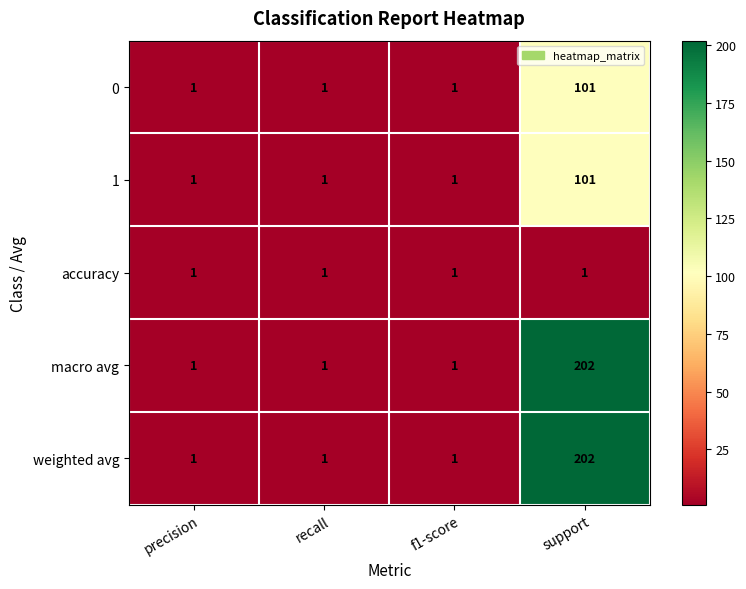

The value of accuracy at precision is 0. True or false?

False